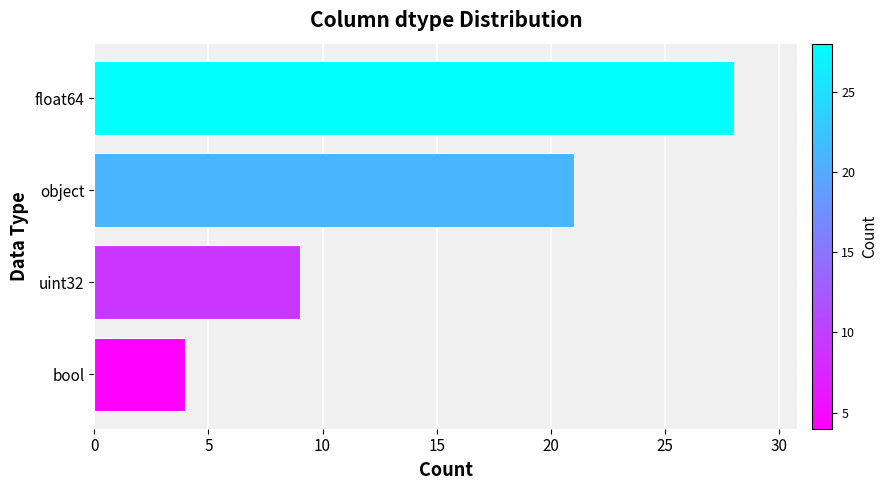

Which label corresponds to the largest value in the chart?

float64